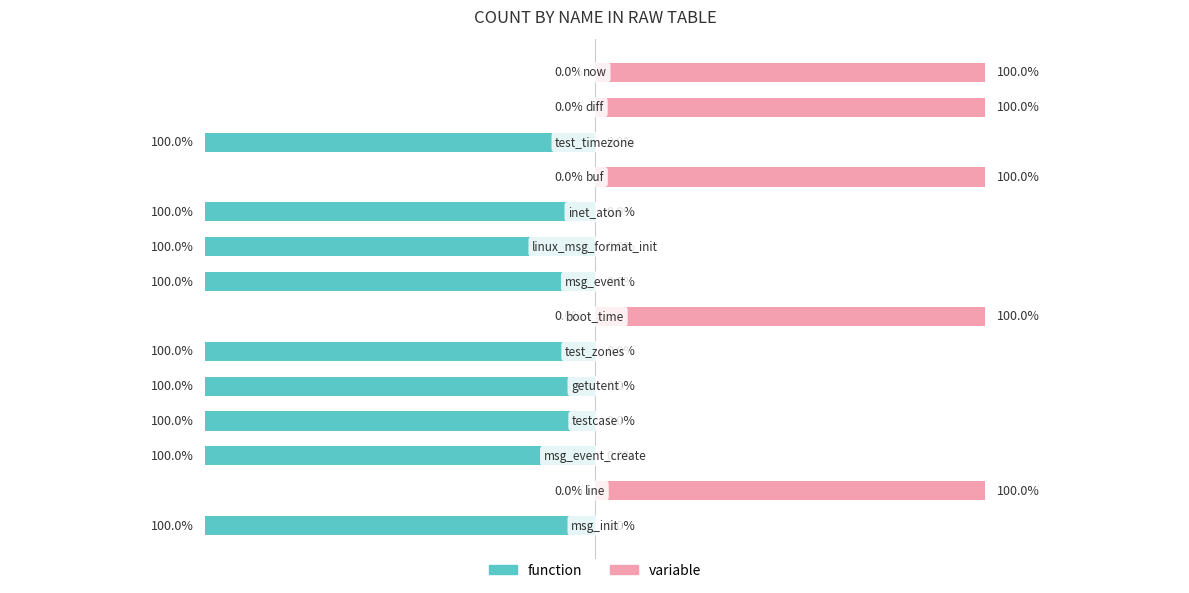

True or false: function has a value of -1 at 7.

True